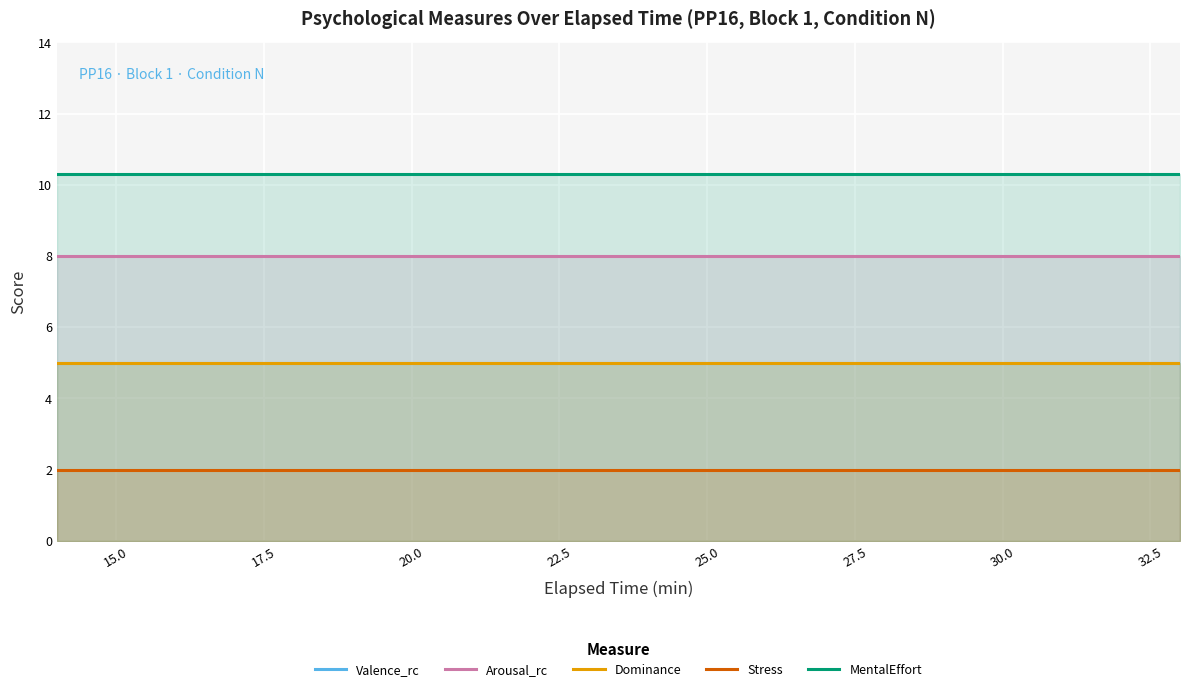

Reading left to right, extract all data points from this chart.

Valence_rc: 5.0	5.0	5.0	5.0	5.0	5.0	5.0	5.0	5.0	5.0	5.0	5.0	5.0	5.0	5.0	5.0	5.0	5.0	5.0	5.0
Arousal_rc: 8.0	8.0	8.0	8.0	8.0	8.0	8.0	8.0	8.0	8.0	8.0	8.0	8.0	8.0	8.0	8.0	8.0	8.0	8.0	8.0
Dominance: 5.0	5.0	5.0	5.0	5.0	5.0	5.0	5.0	5.0	5.0	5.0	5.0	5.0	5.0	5.0	5.0	5.0	5.0	5.0	5.0
Stress: 2.0	2.0	2.0	2.0	2.0	2.0	2.0	2.0	2.0	2.0	2.0	2.0	2.0	2.0	2.0	2.0	2.0	2.0	2.0	2.0
MentalEffort: 10.3	10.3	10.3	10.3	10.3	10.3	10.3	10.3	10.3	10.3	10.3	10.3	10.3	10.3	10.3	10.3	10.3	10.3	10.3	10.3